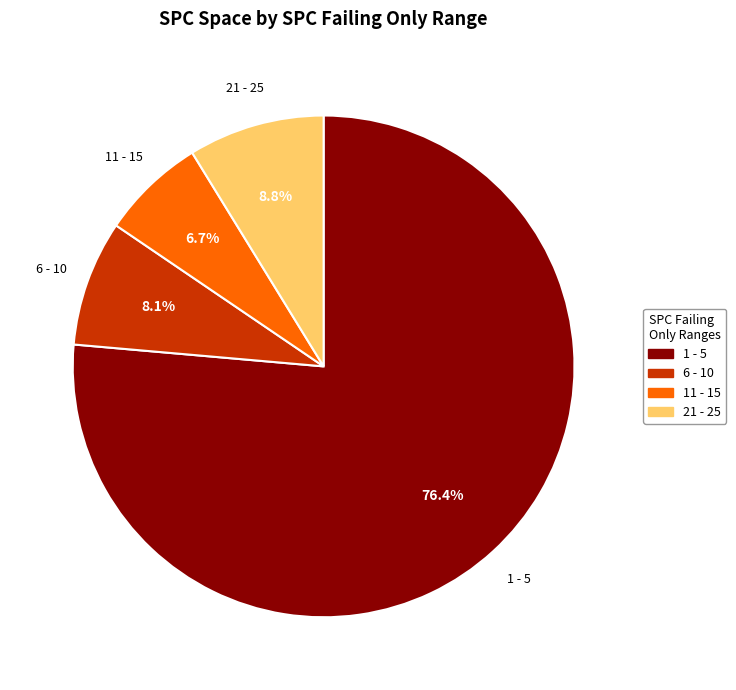

Which category has the smallest portion of the pie?

11 - 15